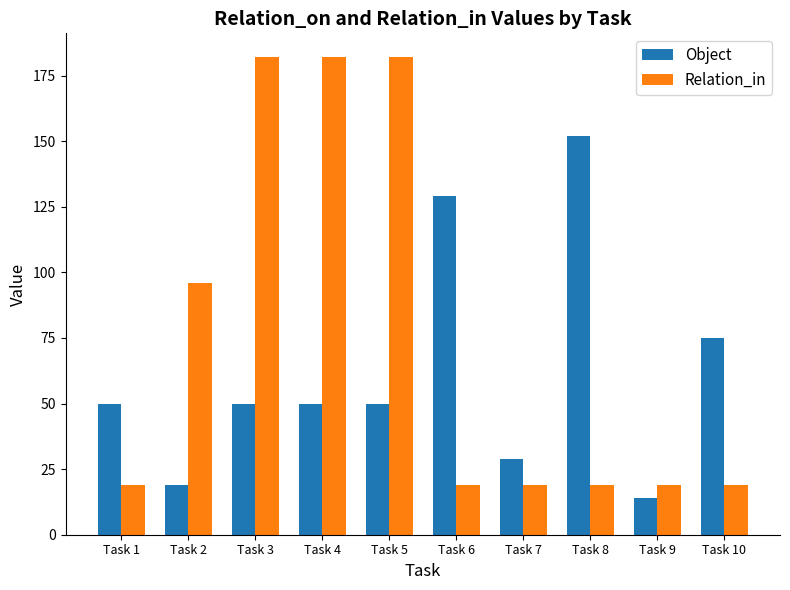

What is the sum of all Relation_in values?

756